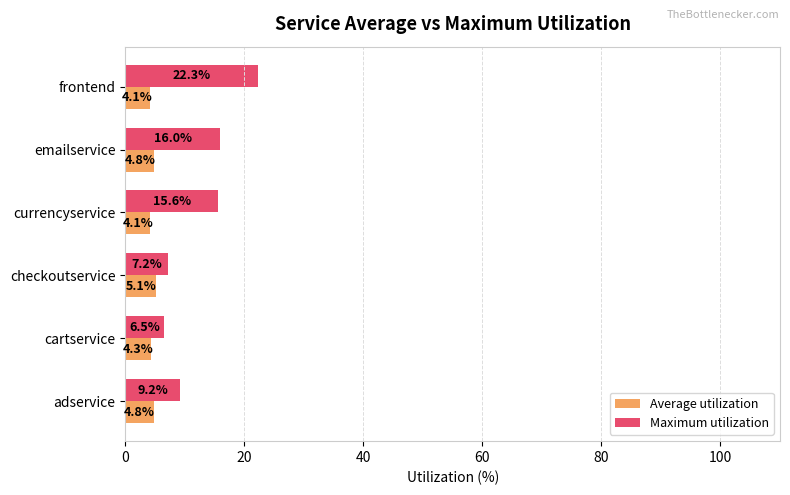

At which category is the sum across all series the highest?

frontend